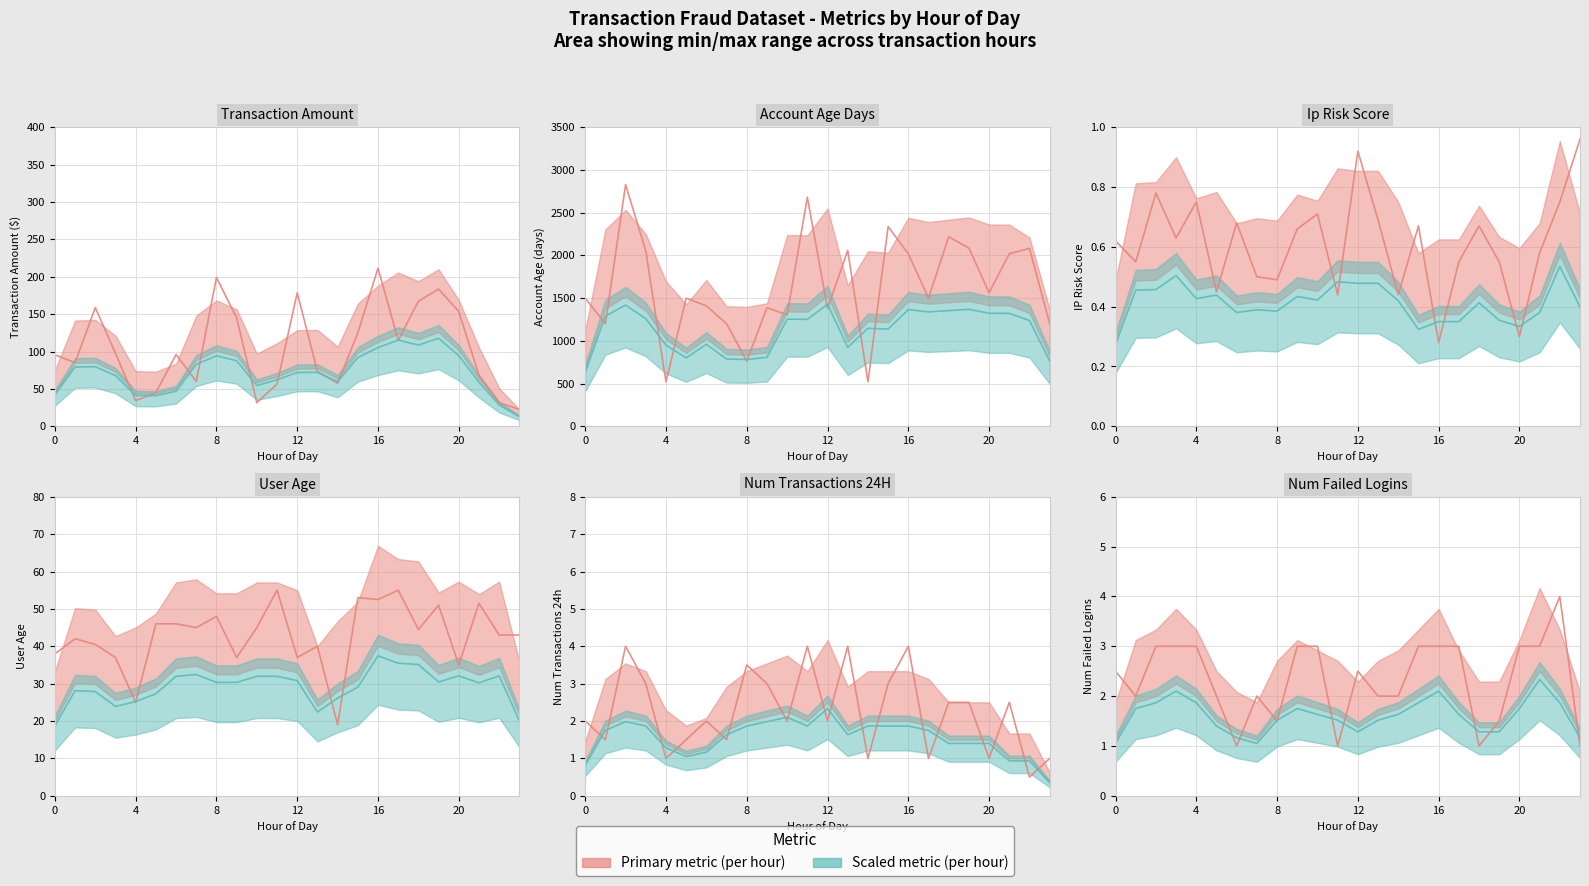

True or false: account_age_days has more than 2 points higher than both neighbors.

True